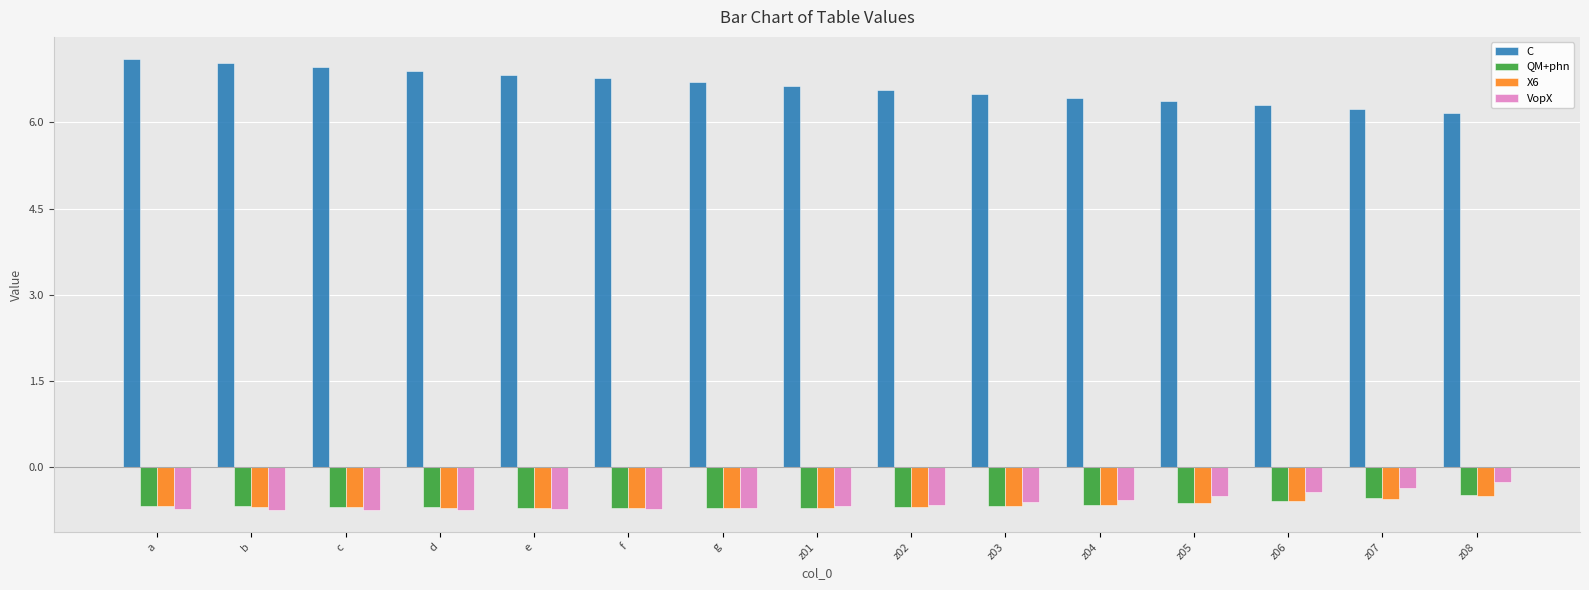

What is the value of the C bar at the 5th from the left?

6.8